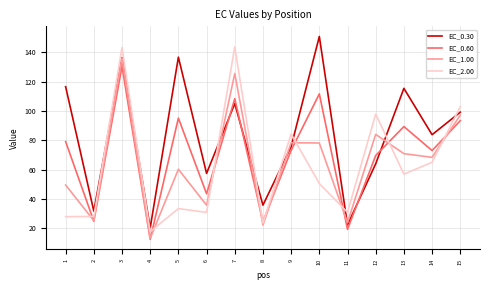

Read the EC_0.30 value at 13.

115.5